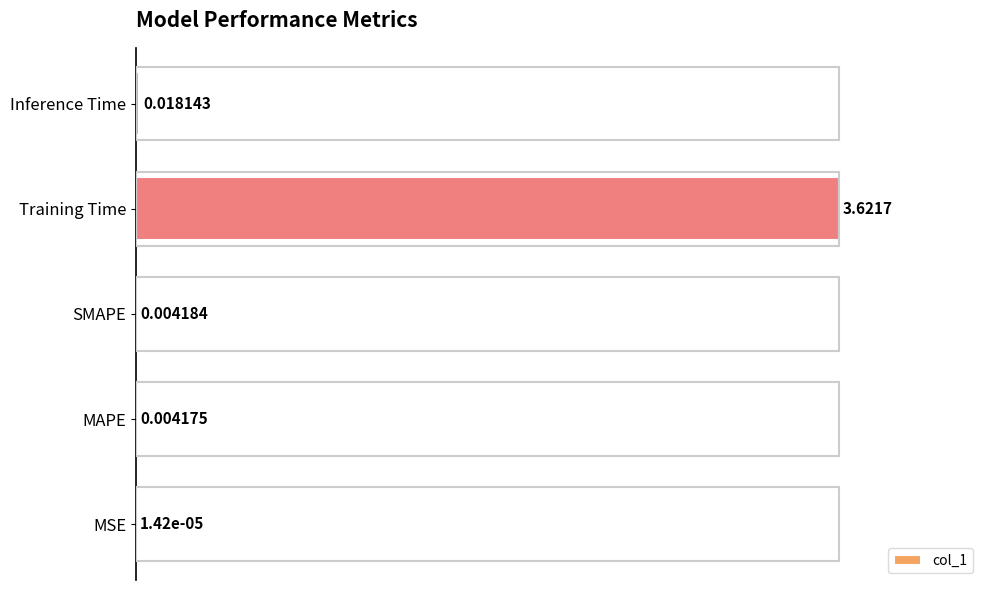

Which label corresponds to the largest value in the chart?

Training Time